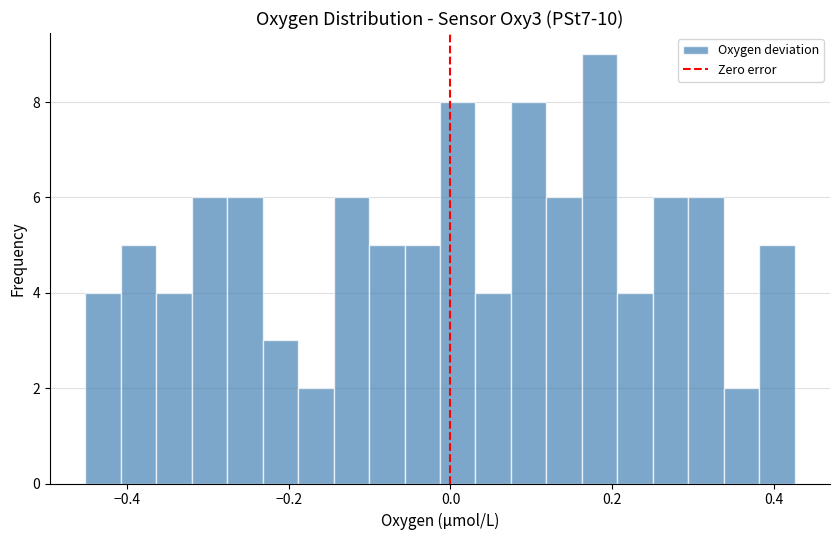

Around what value on the x-axis is the tallest bar? Give the approximate position of its centre, as read against the axis.

0.18